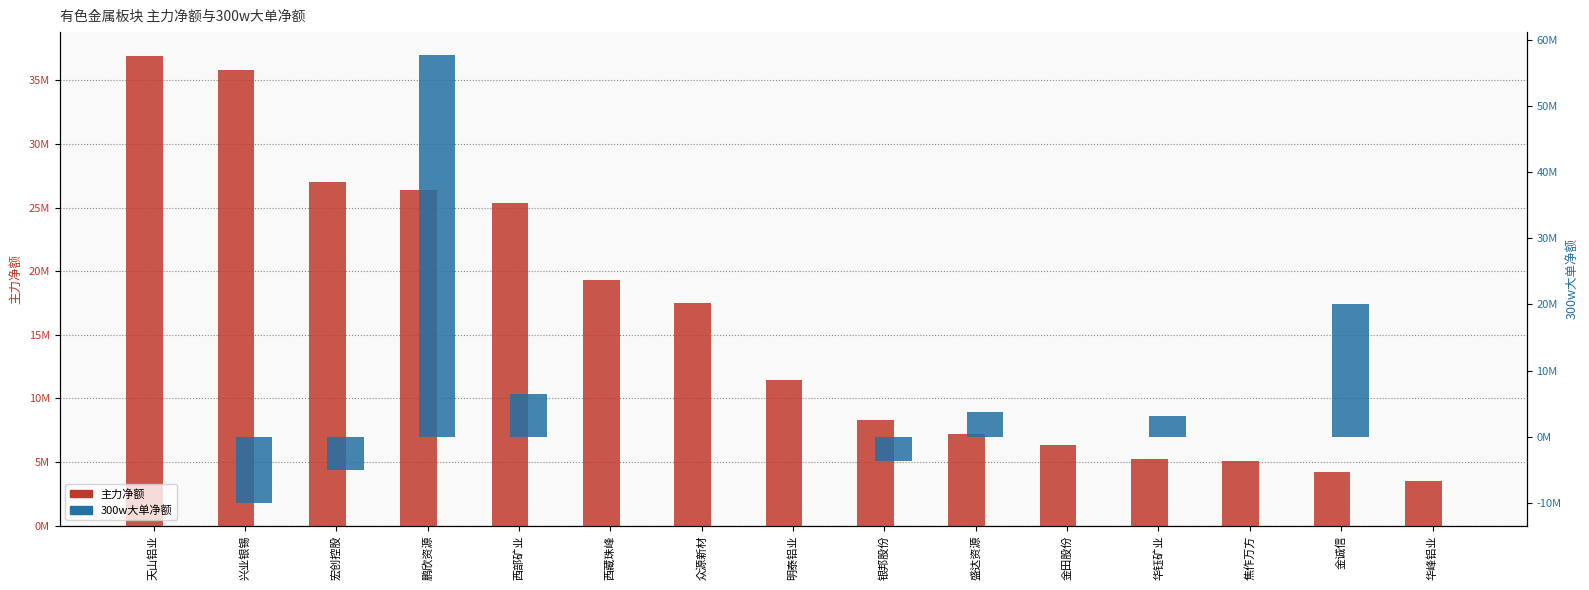

What is the value of the 300w大单净额 bar at the 3rd from the left?

-5020810